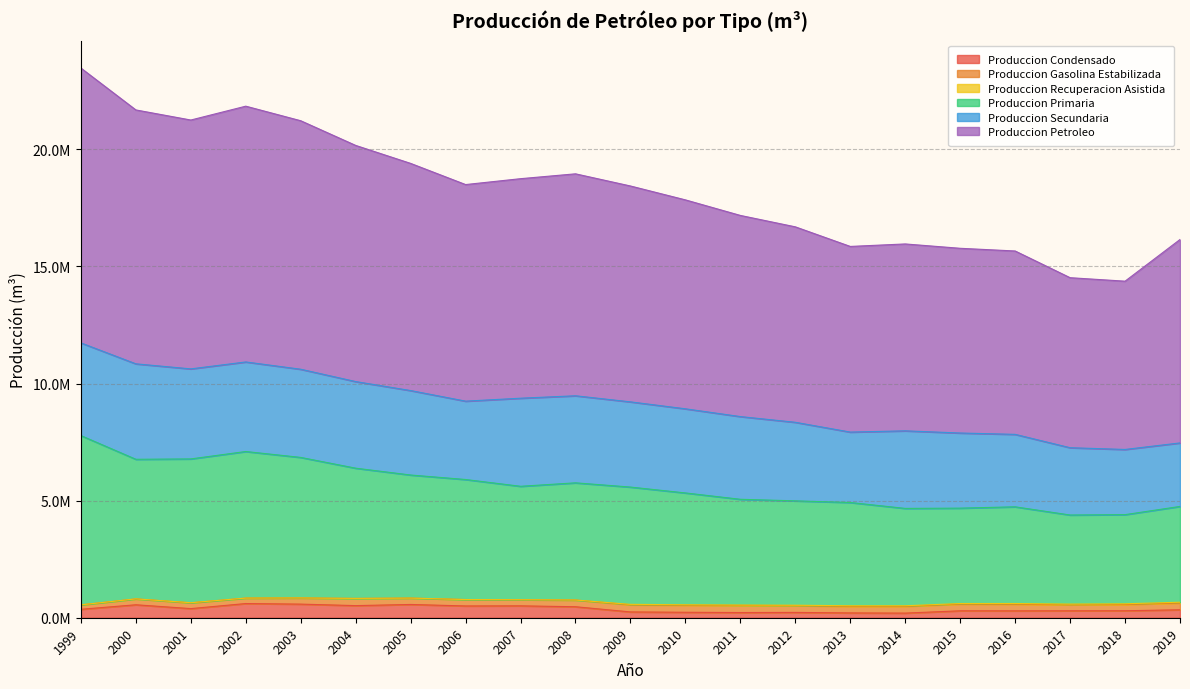

In produccion_petroleo, how many points are lower than both neighbors (excluding endpoints)?

4